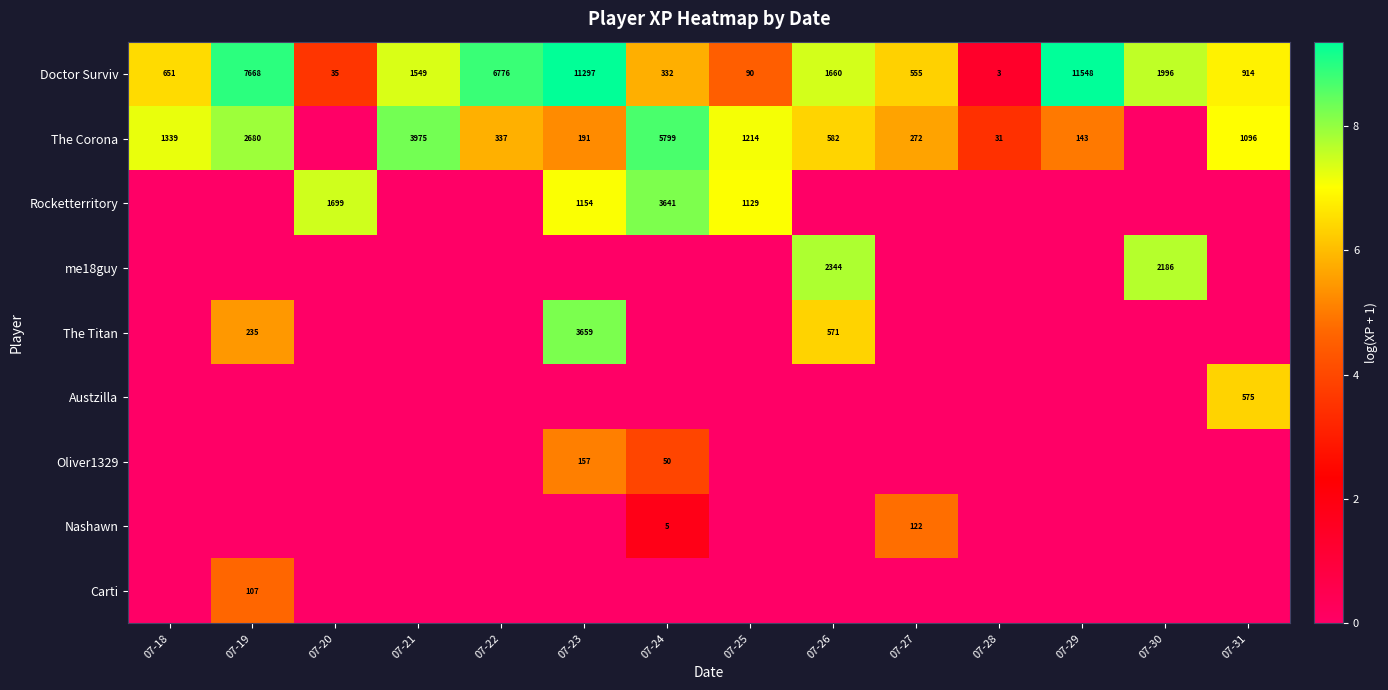

Which has a higher value, 07-27 or 07-29?

07-29